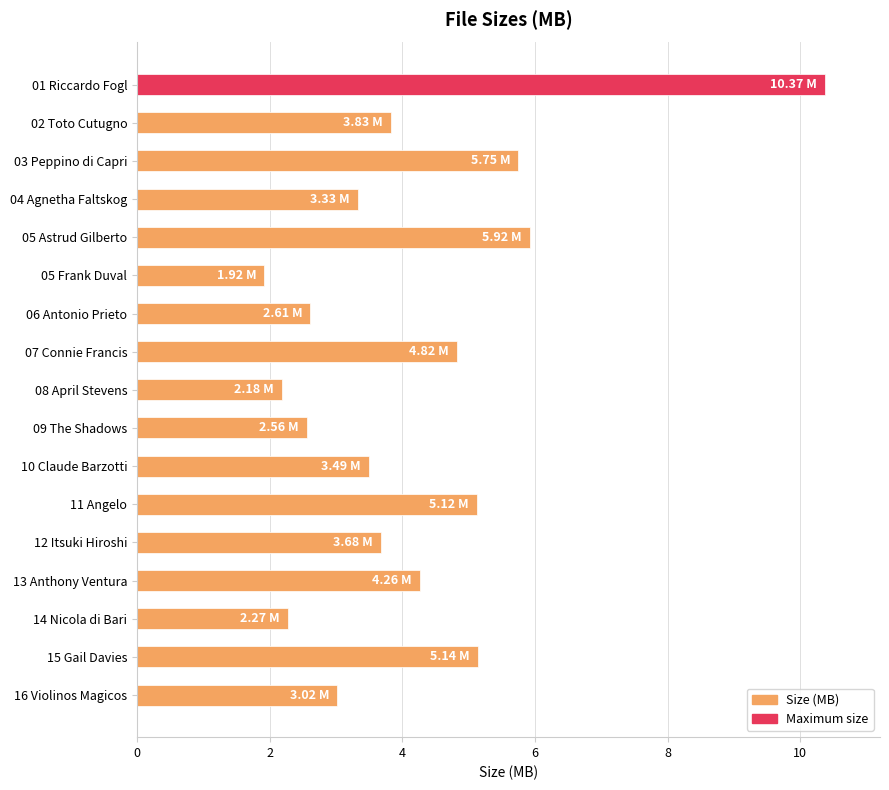

What is the sum of all values?

70.3